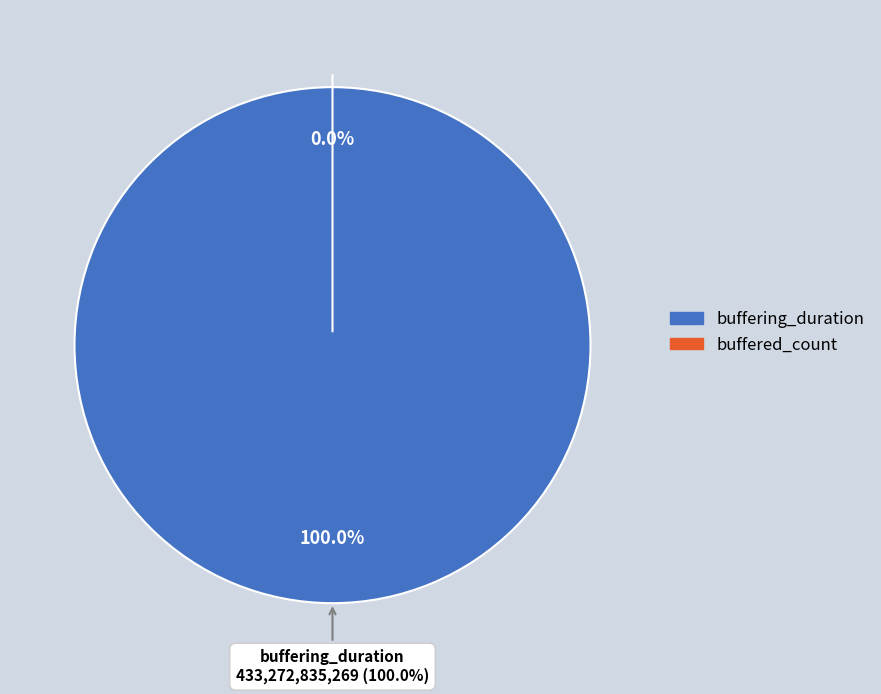

Rank the categories by value from lowest to highest.

buffered_count, buffering_duration